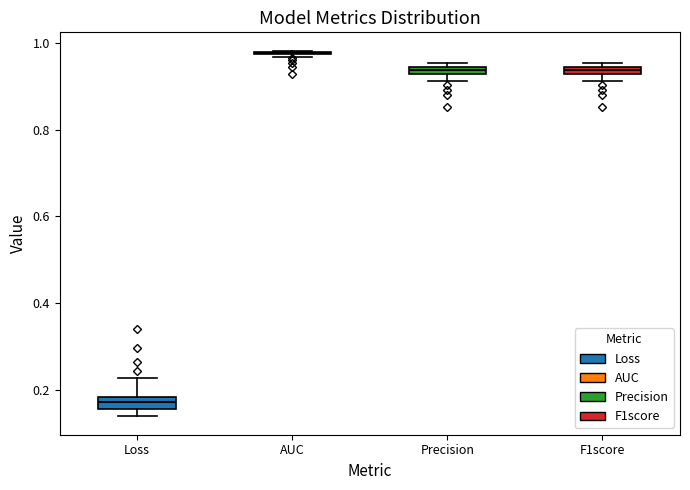

Where is the lower edge of the box for Precision on the y-axis? The values are not printed on the chart, so give them approximately, as read against the axis.

0.92